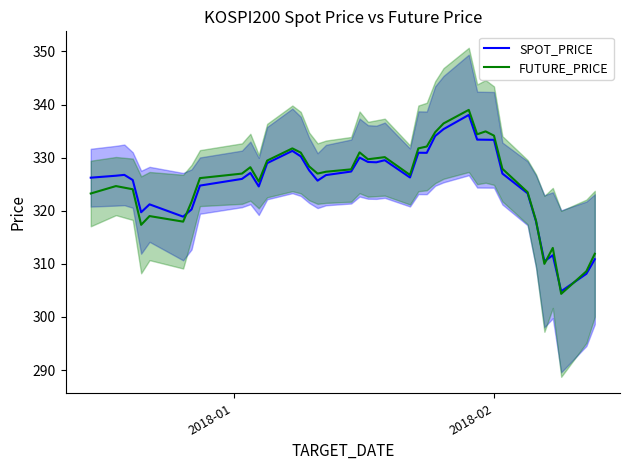

What are all the series names shown in the legend?

SPOT_PRICE, FUTURE_PRICE